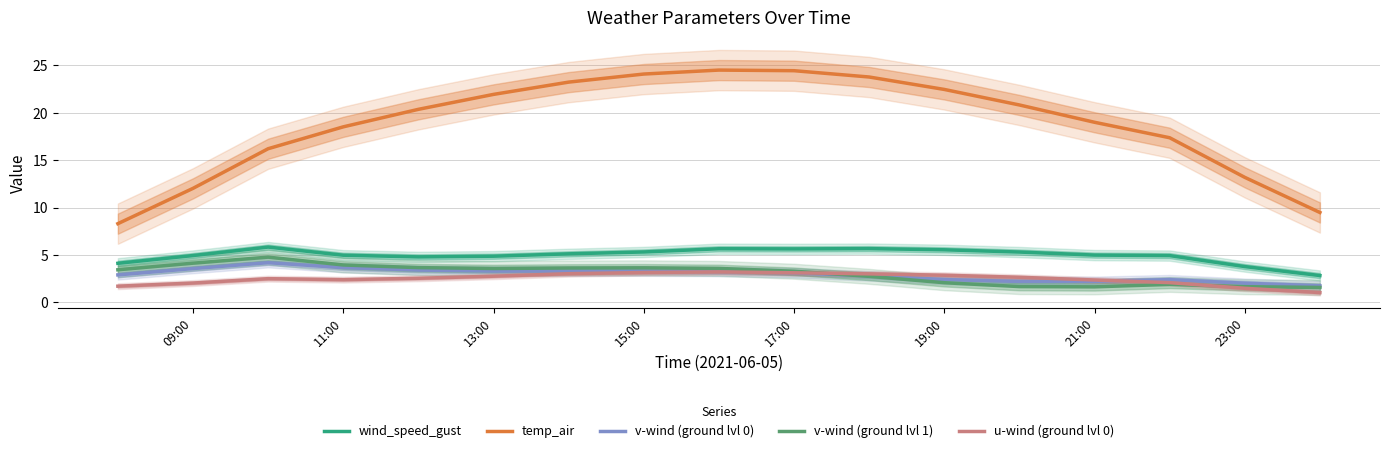

What is the average value of the u-wind (ground lvl 0) series?

2.5